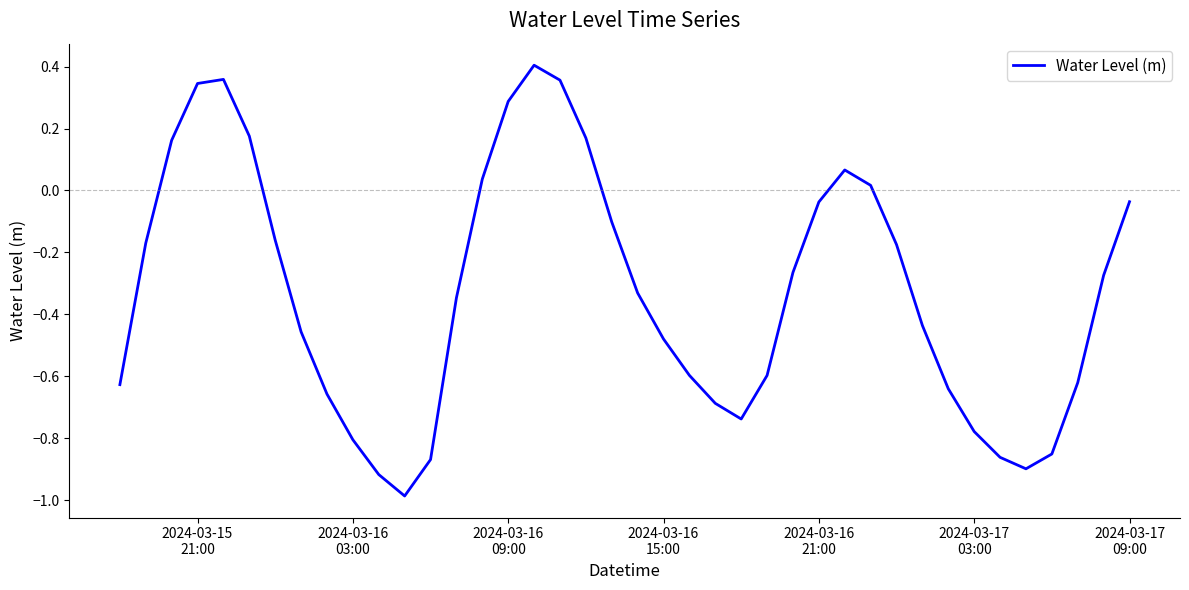

What is the difference between the maximum and minimum values?

1.4